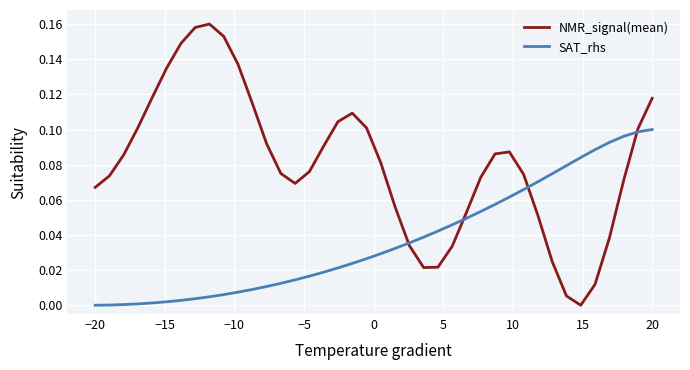

Which series has the largest range (max minus min)?

NMR_signal(mean)